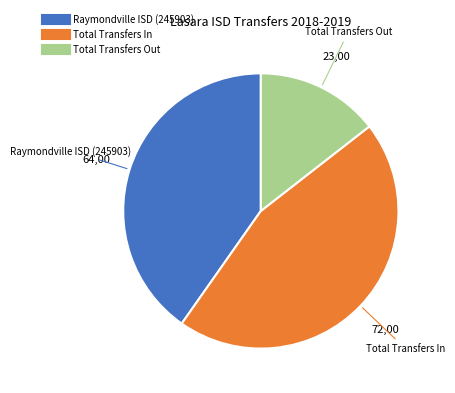

How many slices are in this pie chart?

3